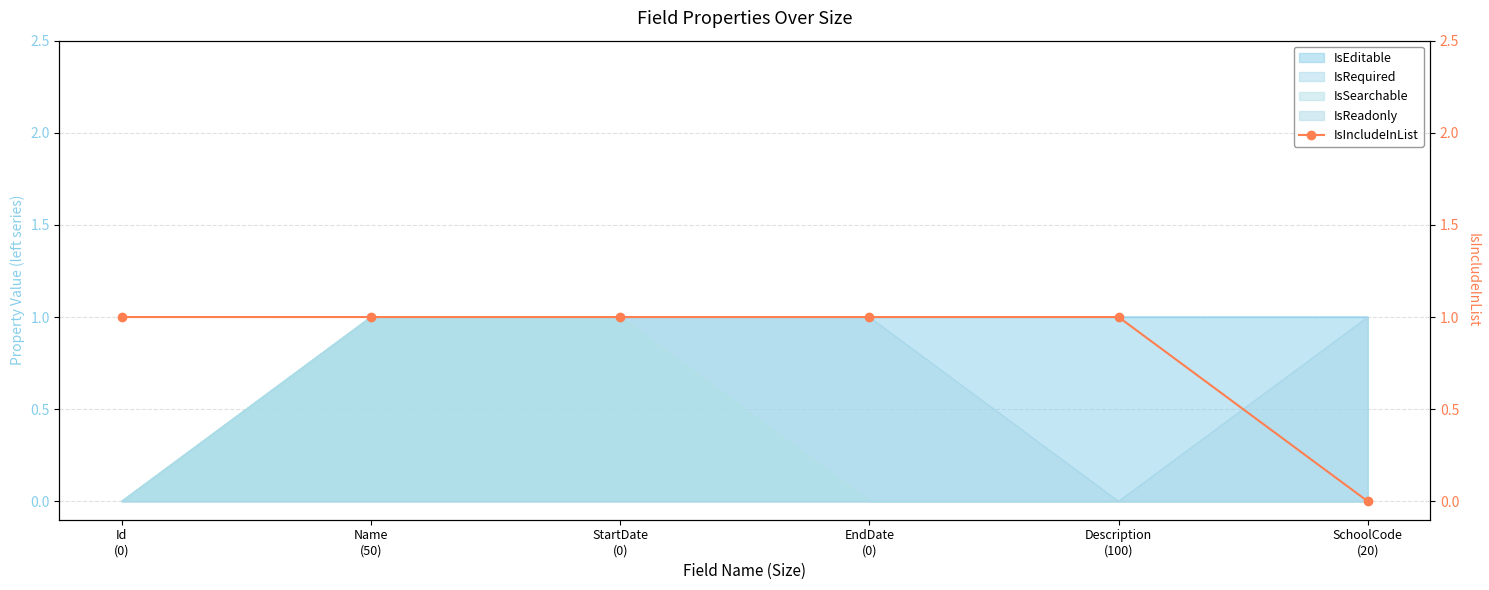

What is the sum of the values at StartDate
(0) and SchoolCode
(20)?

1